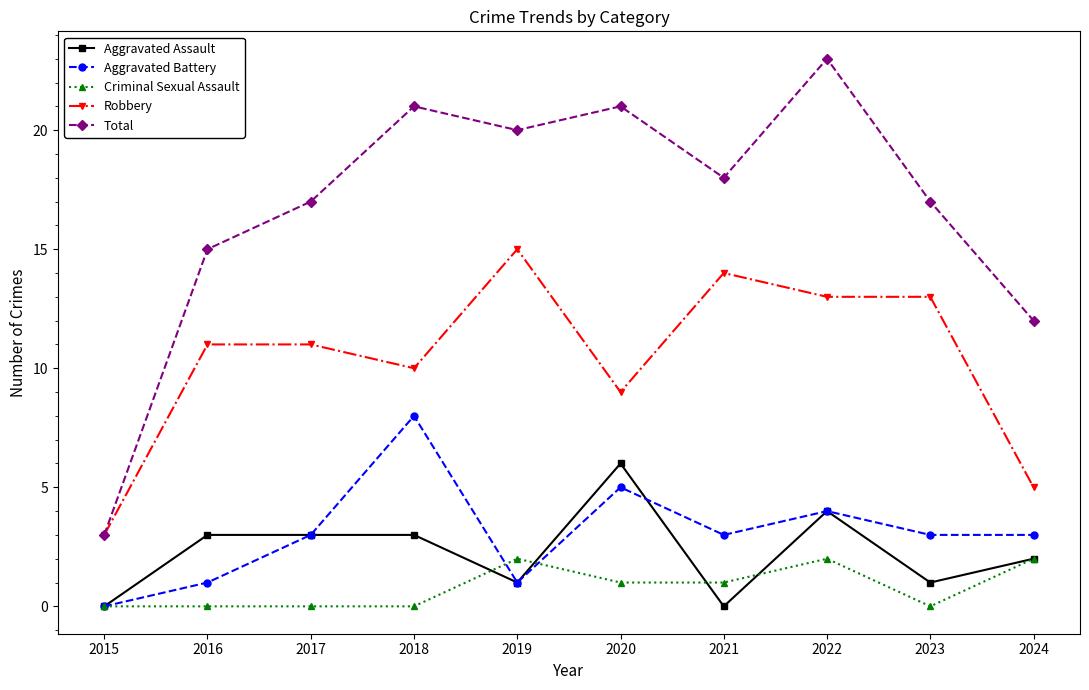

Which series has the largest total across all categories?

Total